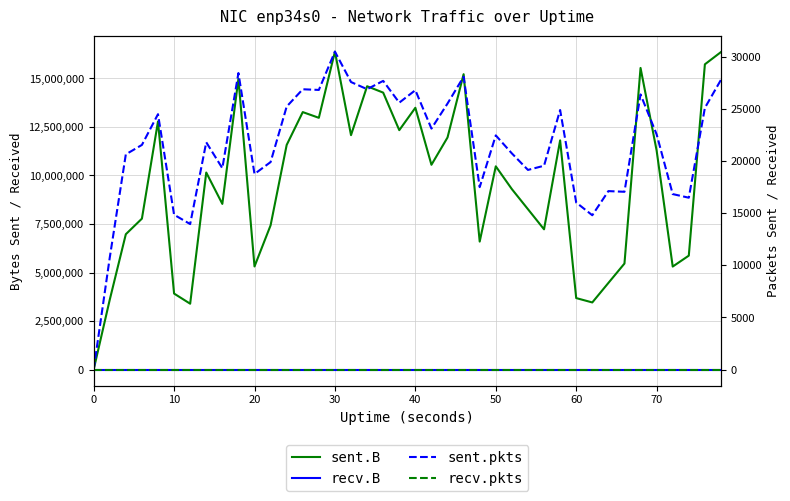

Rank the series by their maximum value, from highest to lowest.

sent.B, sent.pkts, recv.B, recv.pkts